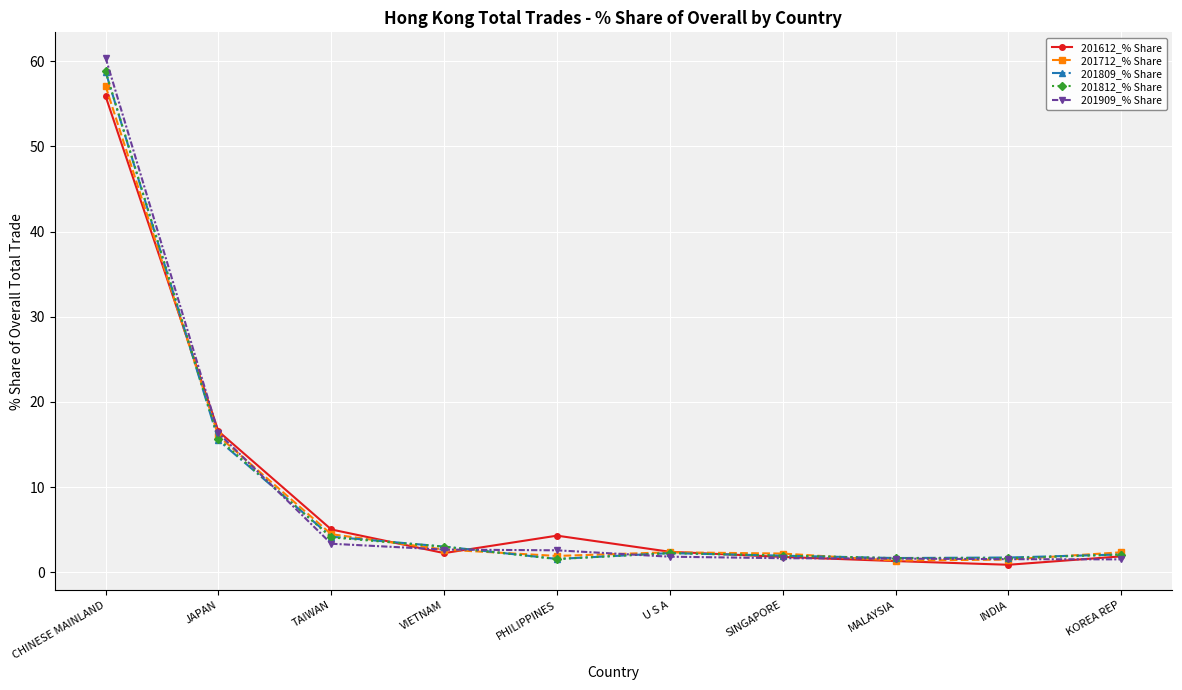

What position from the left is JAPAN?

2